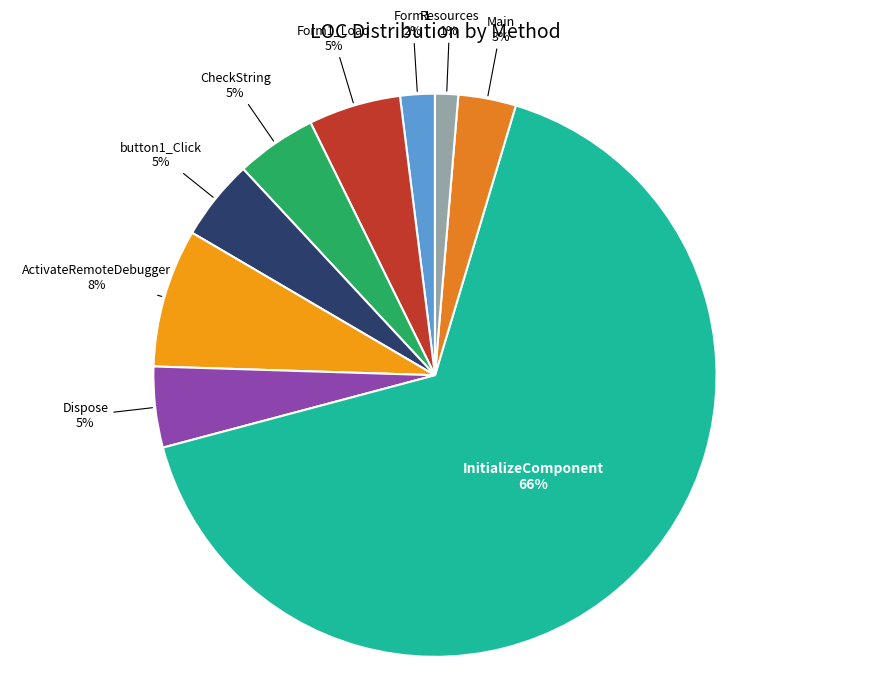

Count the number of slices in the pie.

9